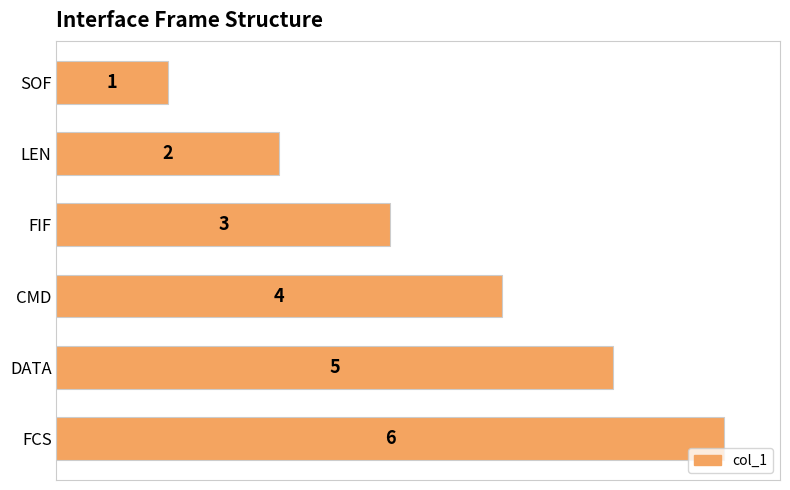

Does the chart contain stacked bars?

No